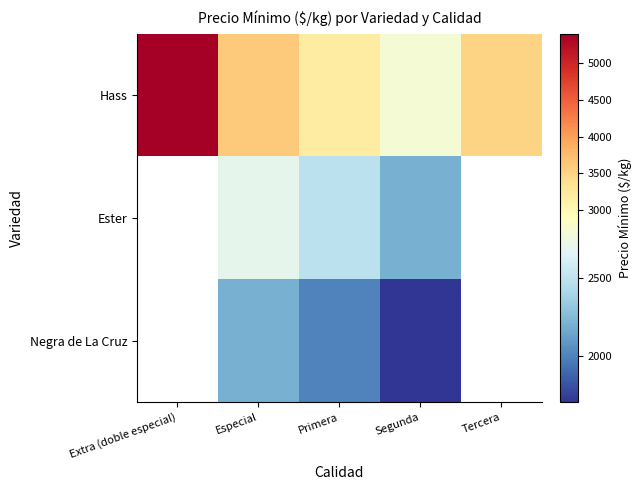

The Negra de La Cruz series shows 2000.0 at Primera. True or false?

True